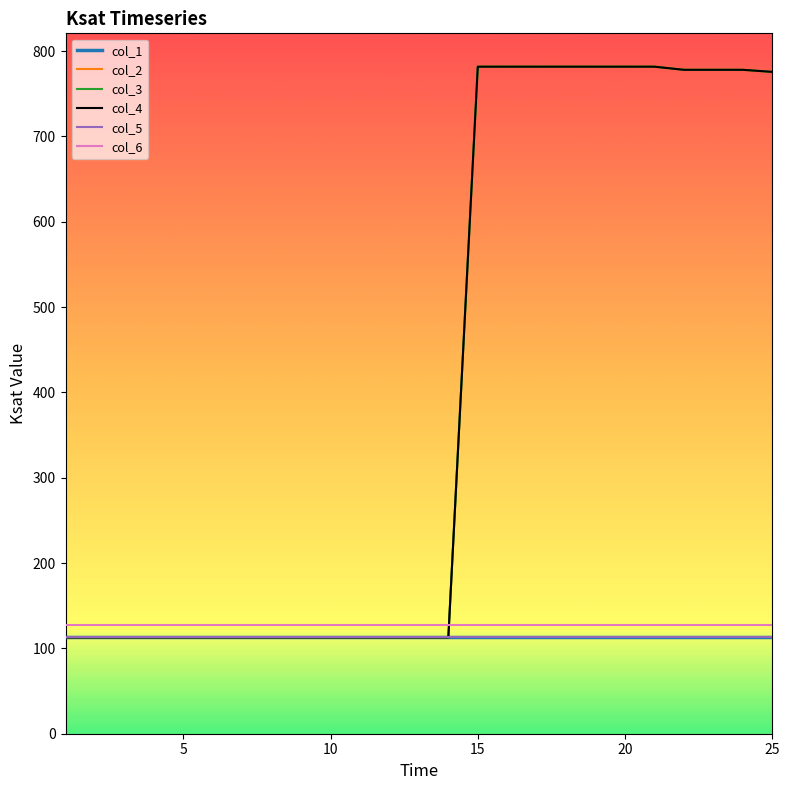

List the labels in order of col_4 value, smallest first.

1, 2, 3, 4, 5, 6, 7, 8, 9, 10, 11, 12, 13, 14, 25, 22, 23, 24, 15, 16, 17, 18, 19, 20, 21